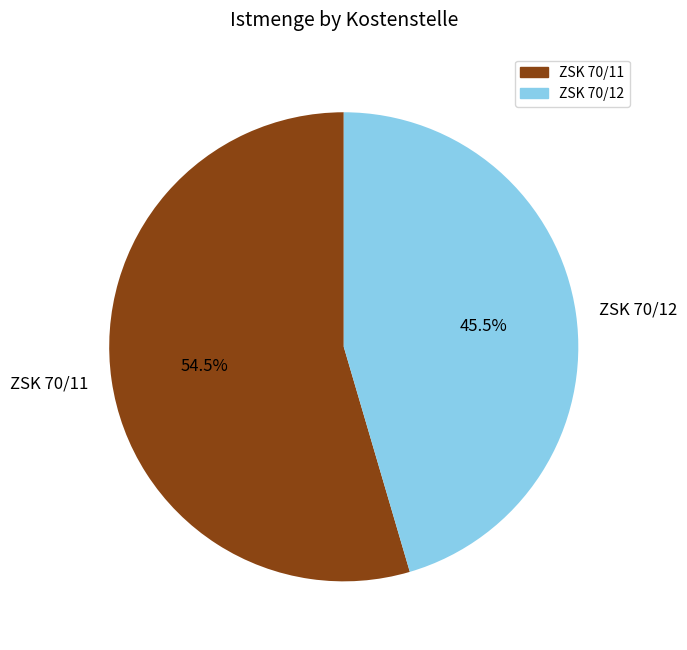

Combined, do ZSK 70/11 and ZSK 70/12 account for over 50%?

Yes